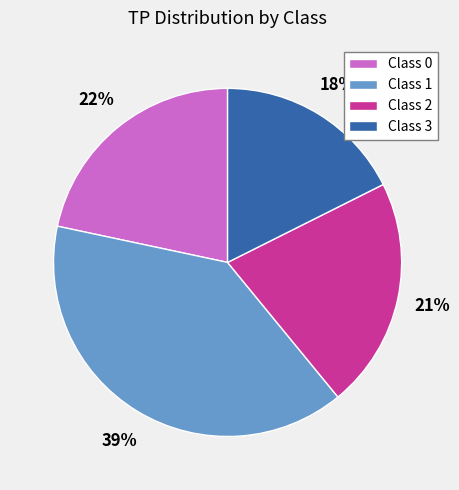

Which has a higher value, Class 1 or Class 2?

Class 1